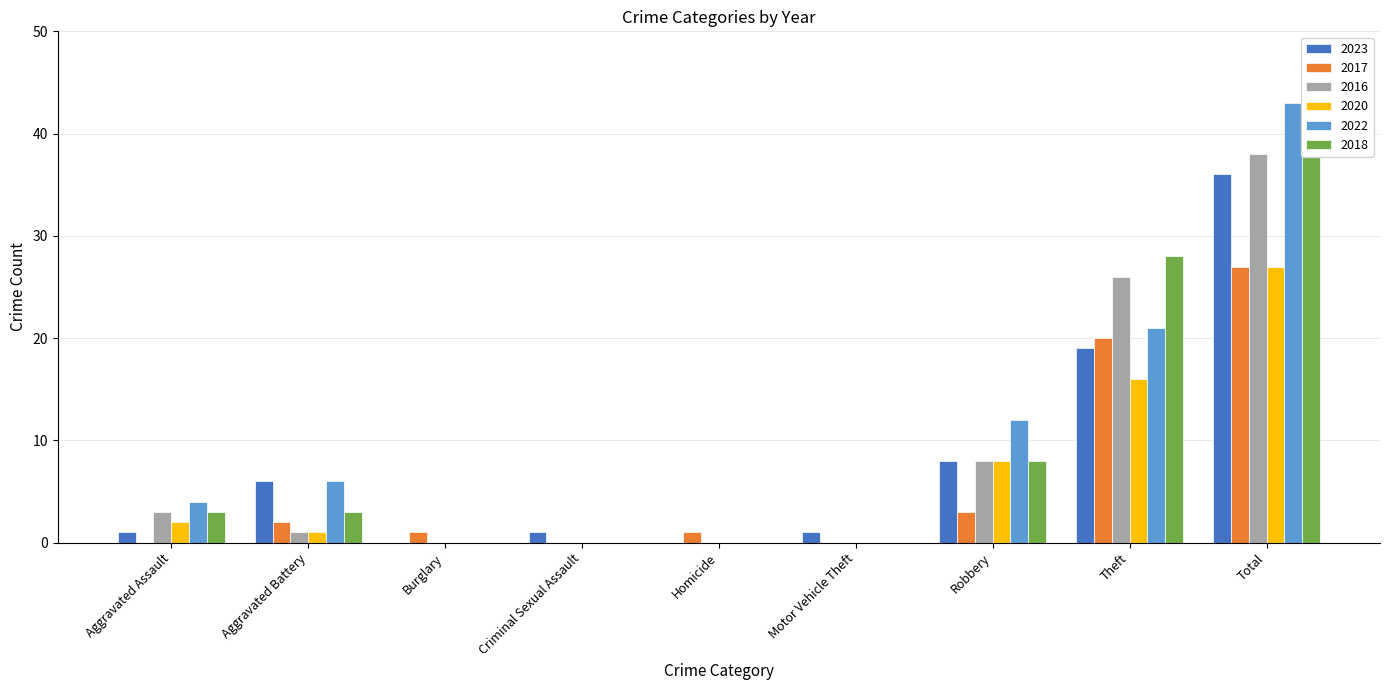

What position from the right is Robbery?

3